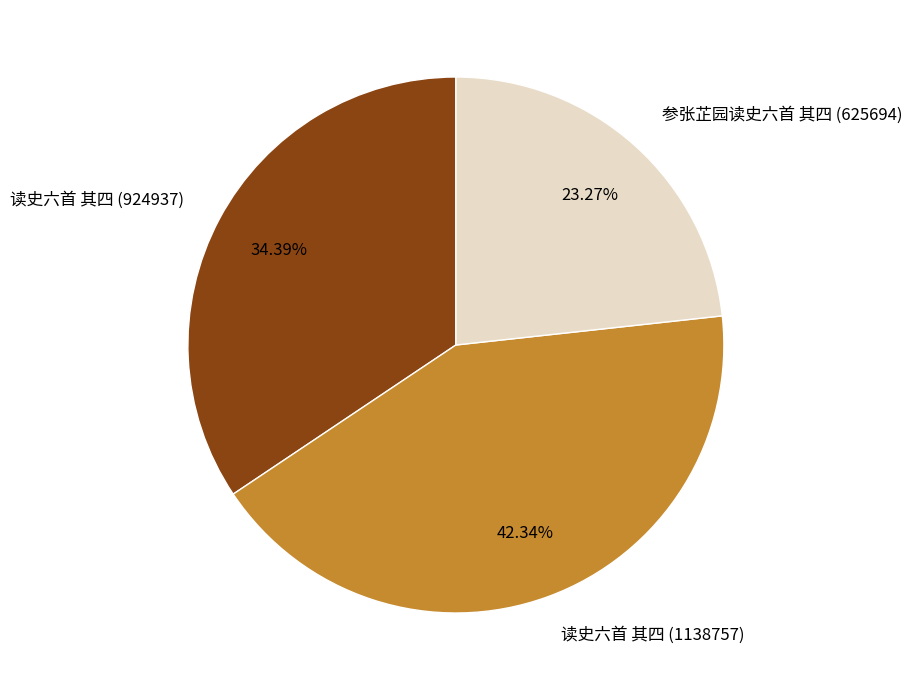

To the nearest percent, what portion does 读史六首 其四 (1138757) represent?

42%